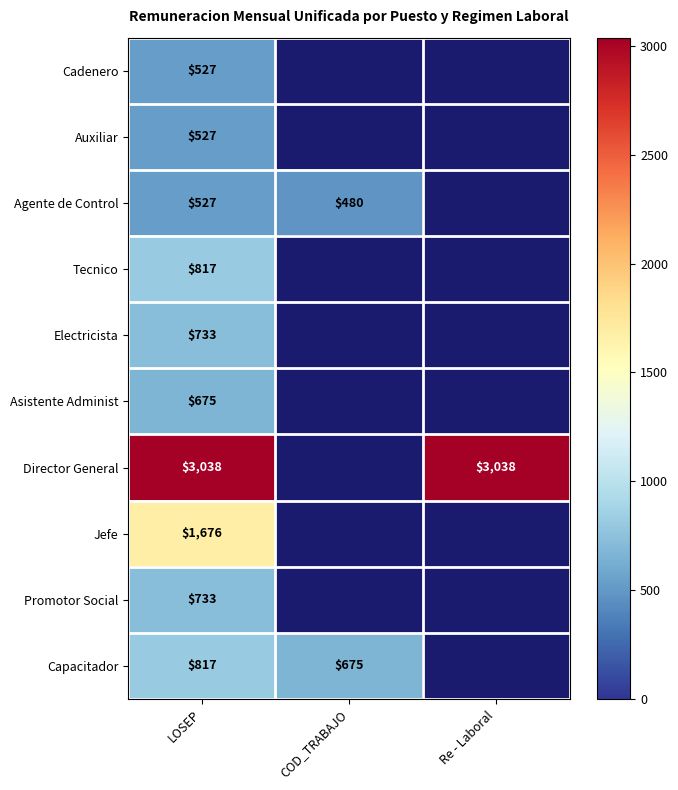

Is it true that Director General equals 3038 at Re - Laboral?

True